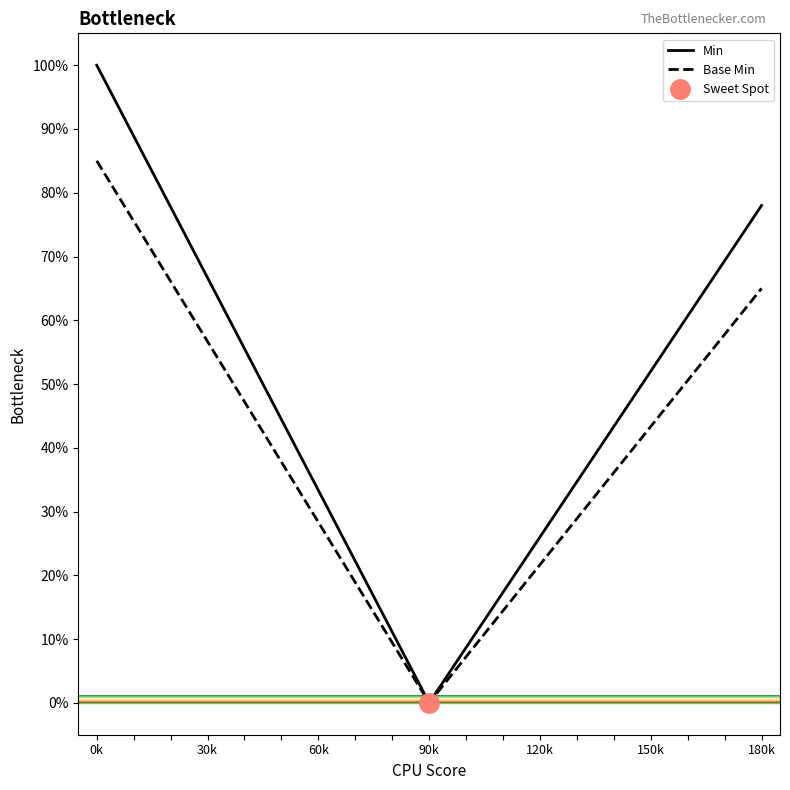

Is it true that Base Min equals 74.4 at 150k?

False